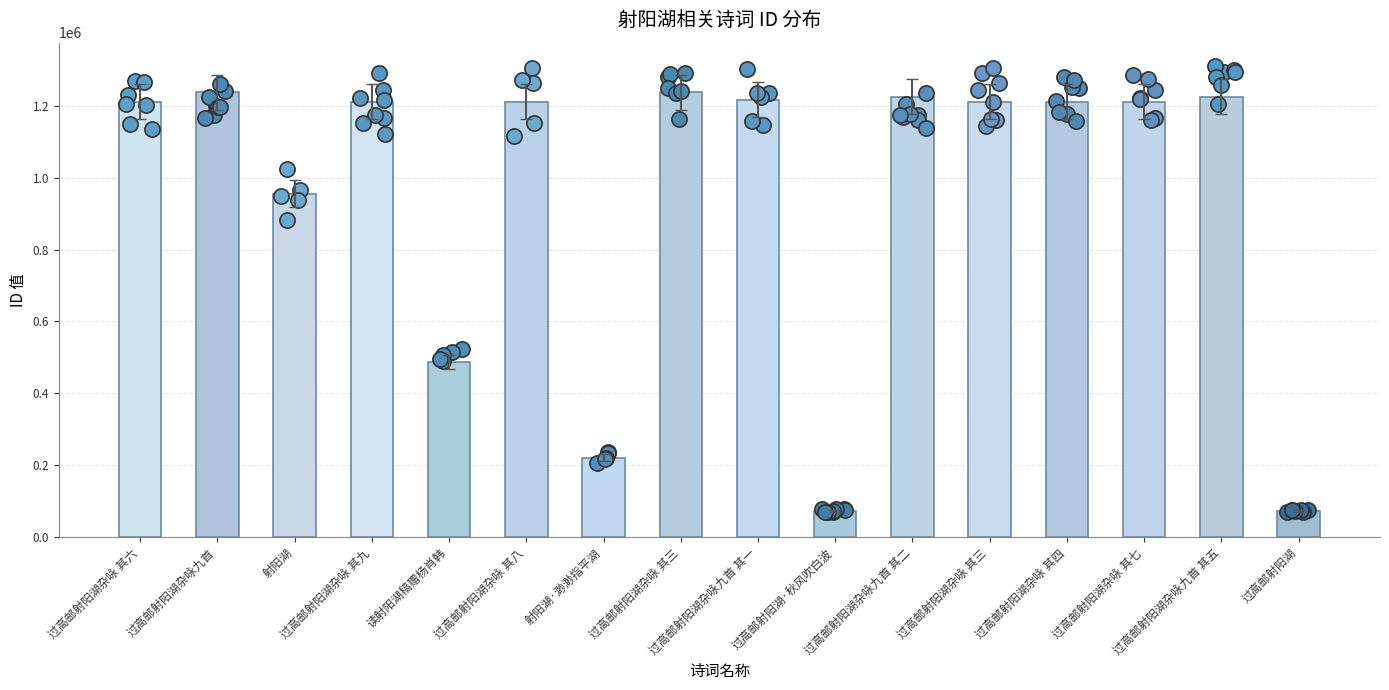

What is the change in value from 射阳湖 to 过高邮射阳湖?

-881935